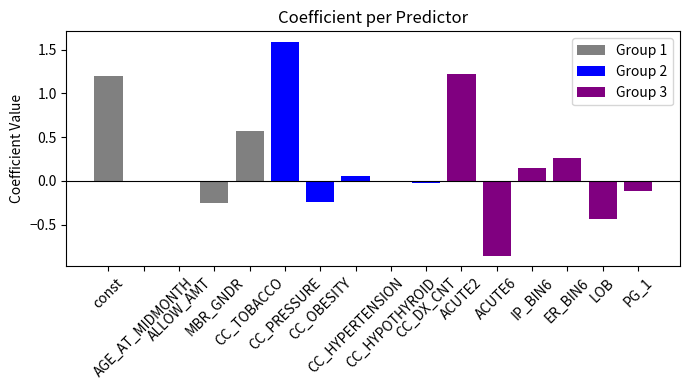

Does the chart contain any negative values?

Yes